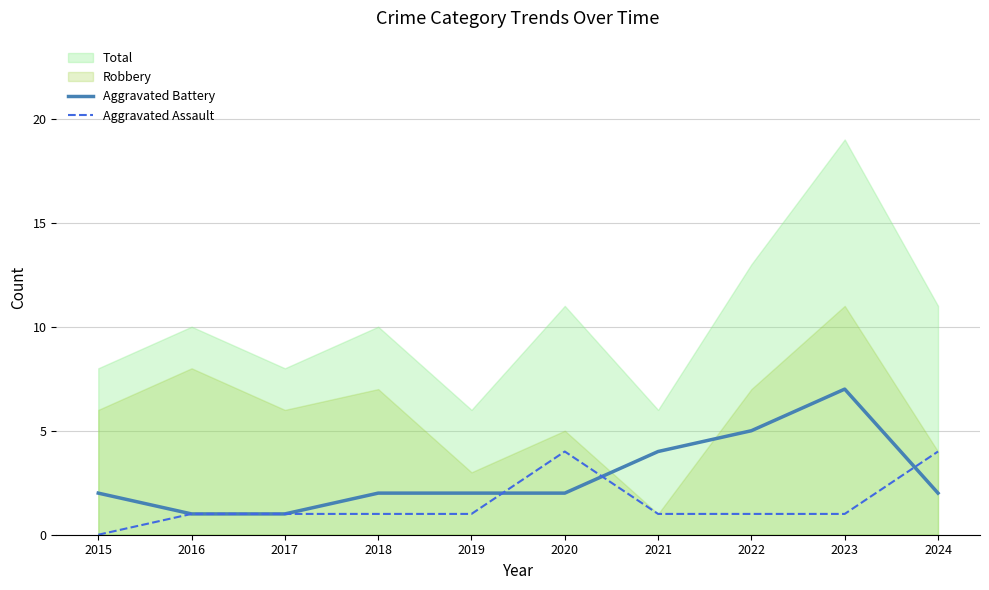

True or false: Aggravated Battery and Total intersect in this chart.

False